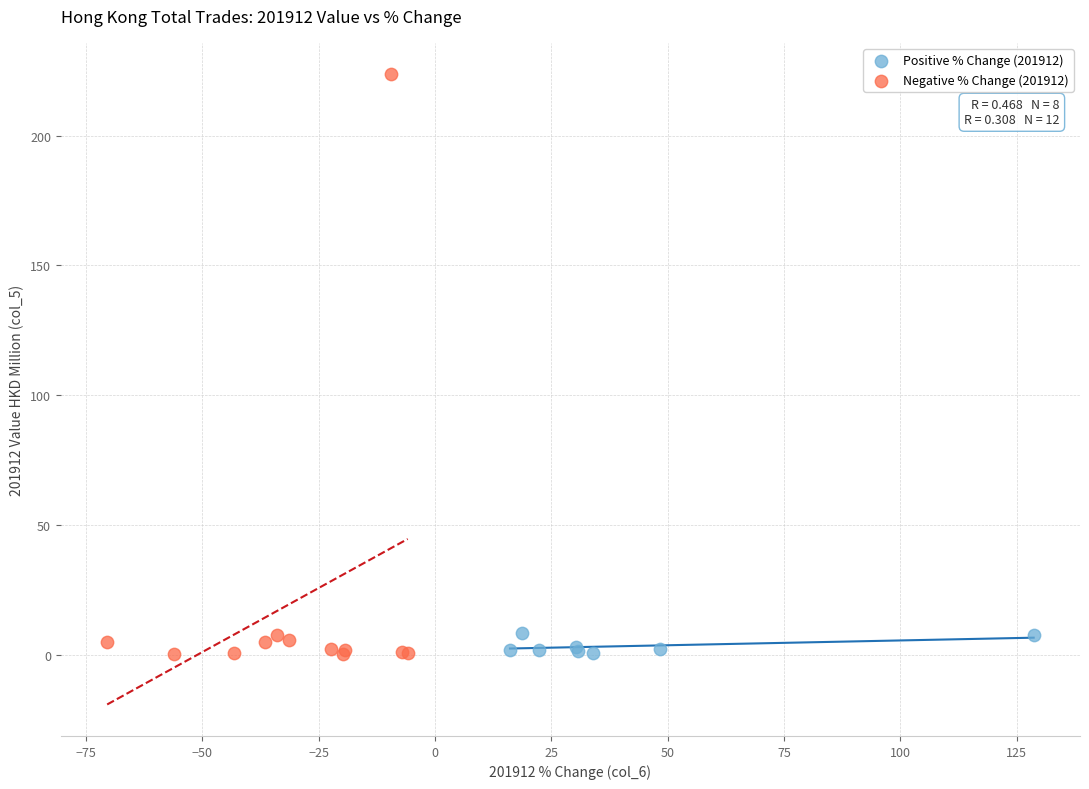

Which series contains the highest Y value?

Negative % Change (201912)